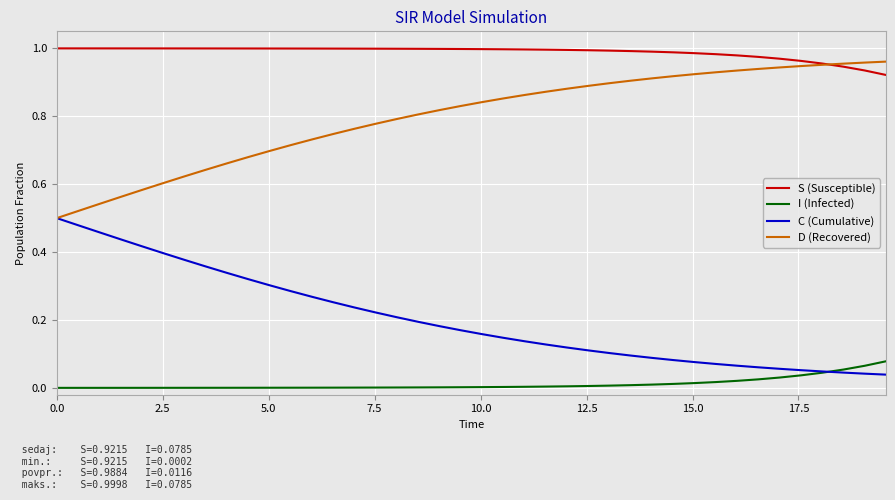

List the series in order of their overall mean, lowest first.

I (Infected), C (Cumulative), D (Recovered), S (Susceptible)